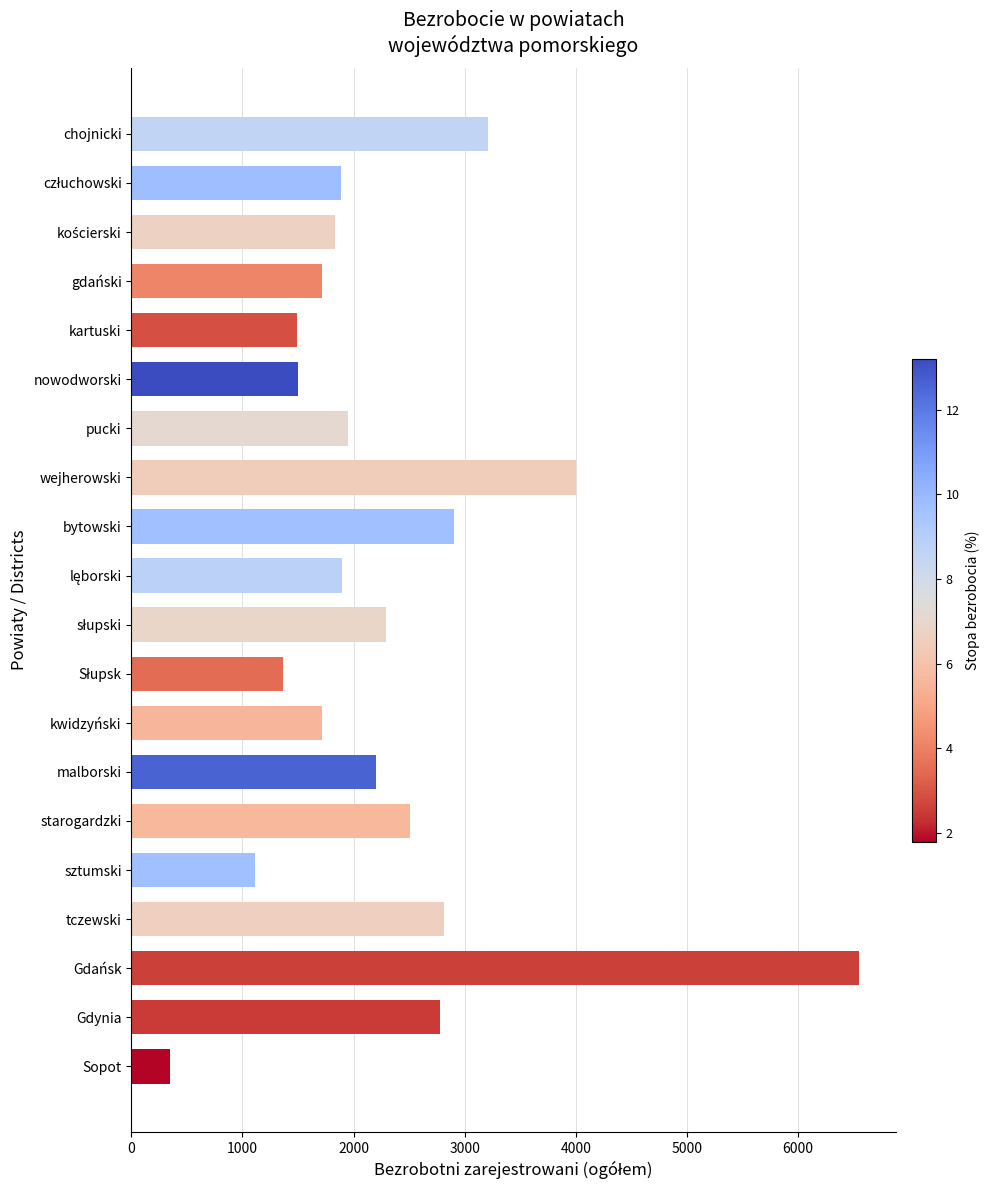

How many data points are less than 1950?

10